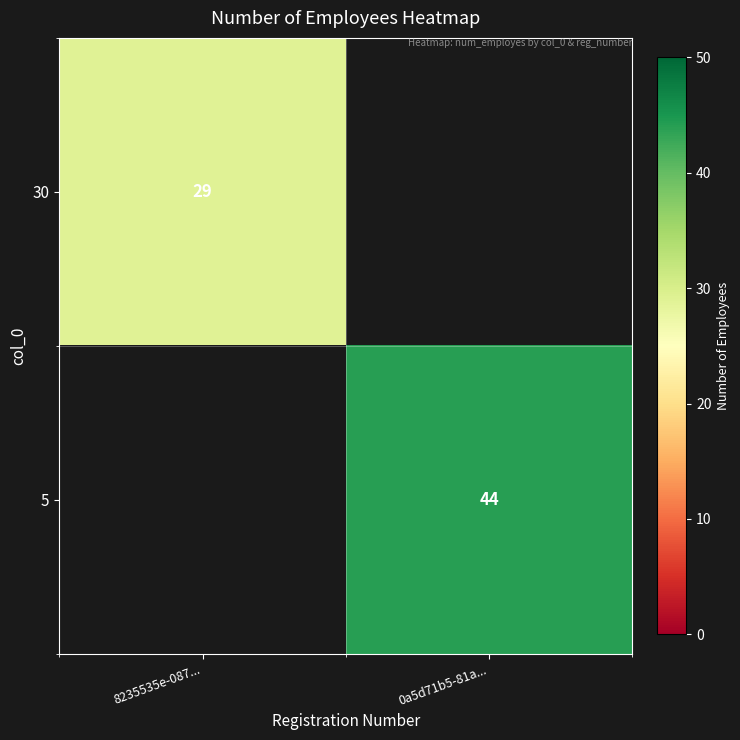

Count the number of data series in this chart.

2